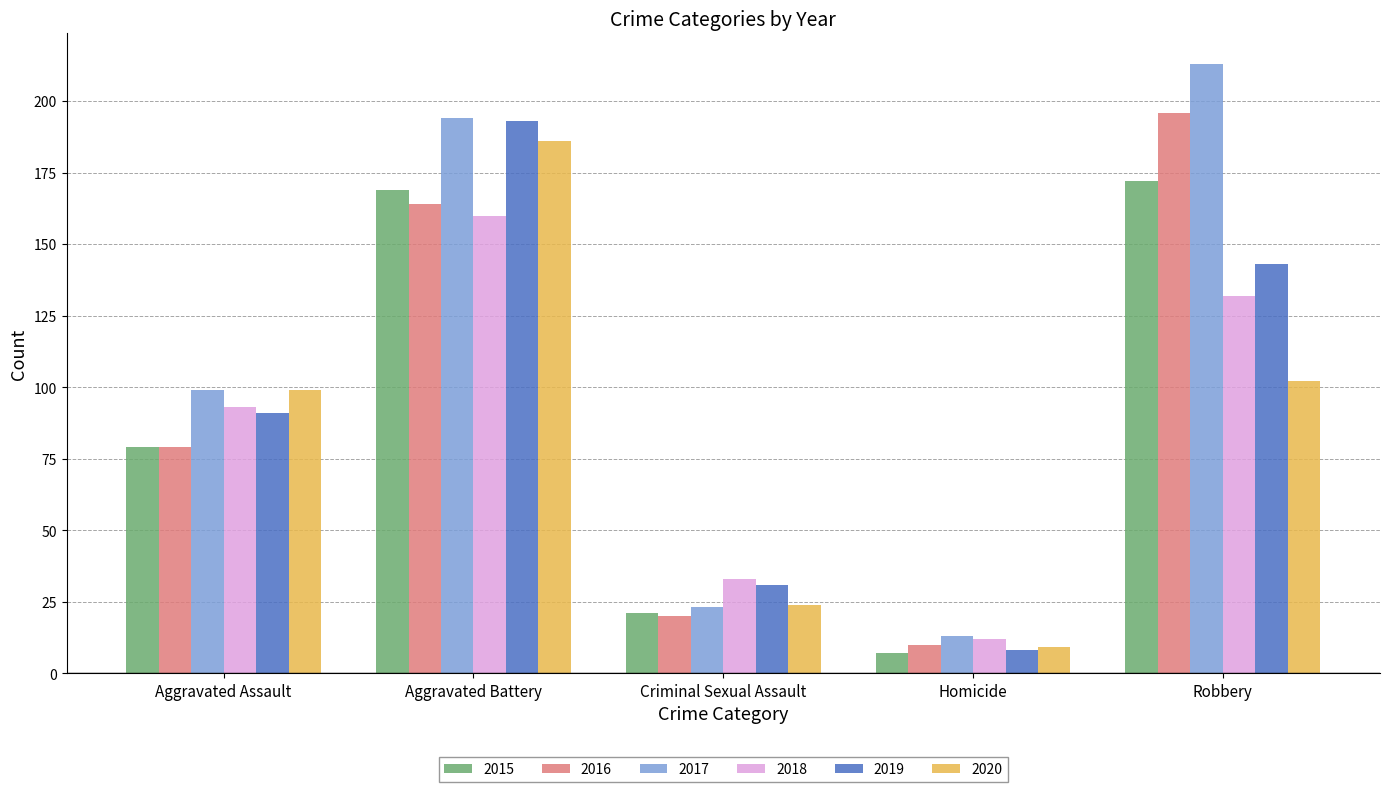

What position from the right is Aggravated Assault?

5